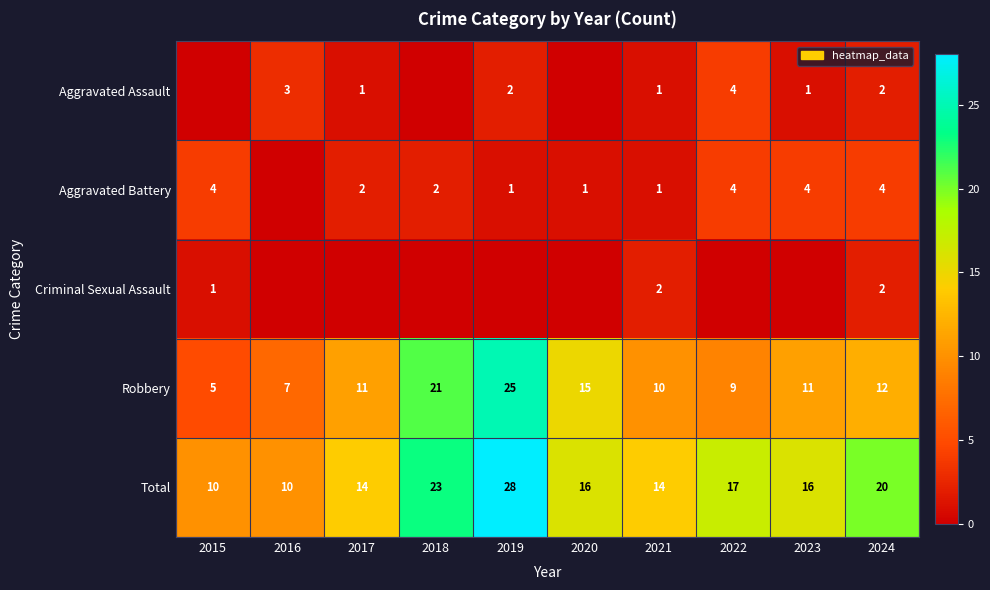

What is the spread (max minus min) of values at 2017?

14